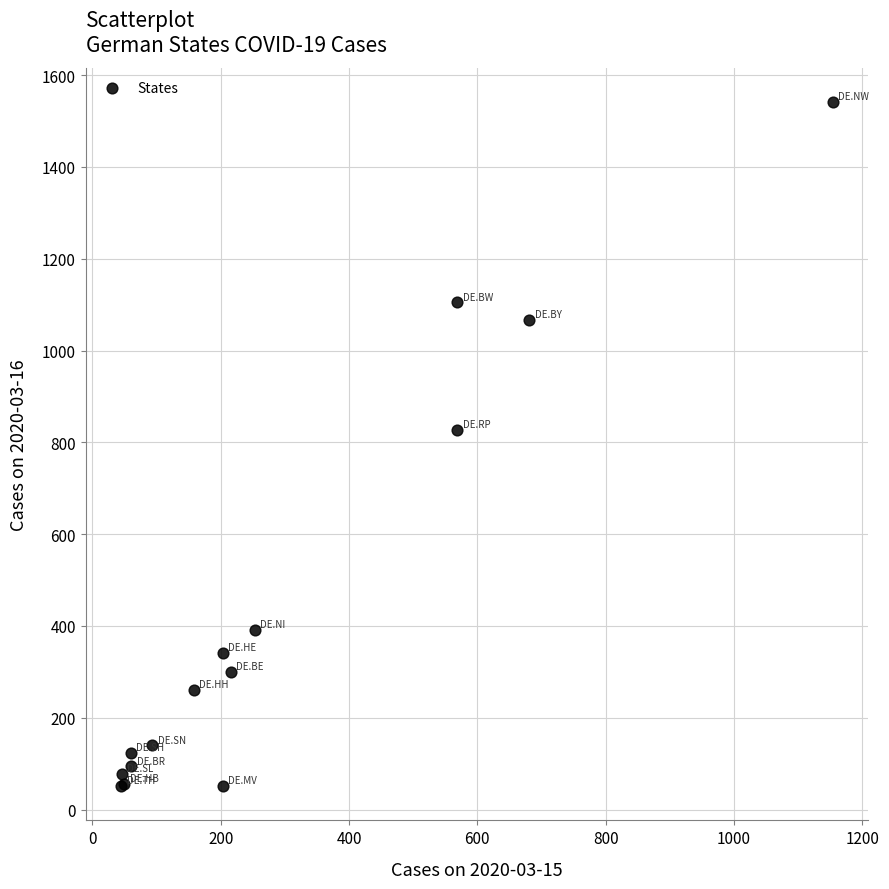

What Y value in the scatter plot is closest to 796?

827